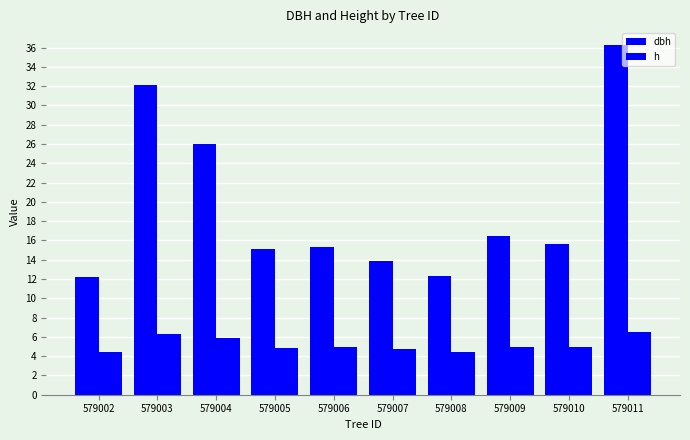

Are the bars grouped side by side (vs. stacked)?

Yes